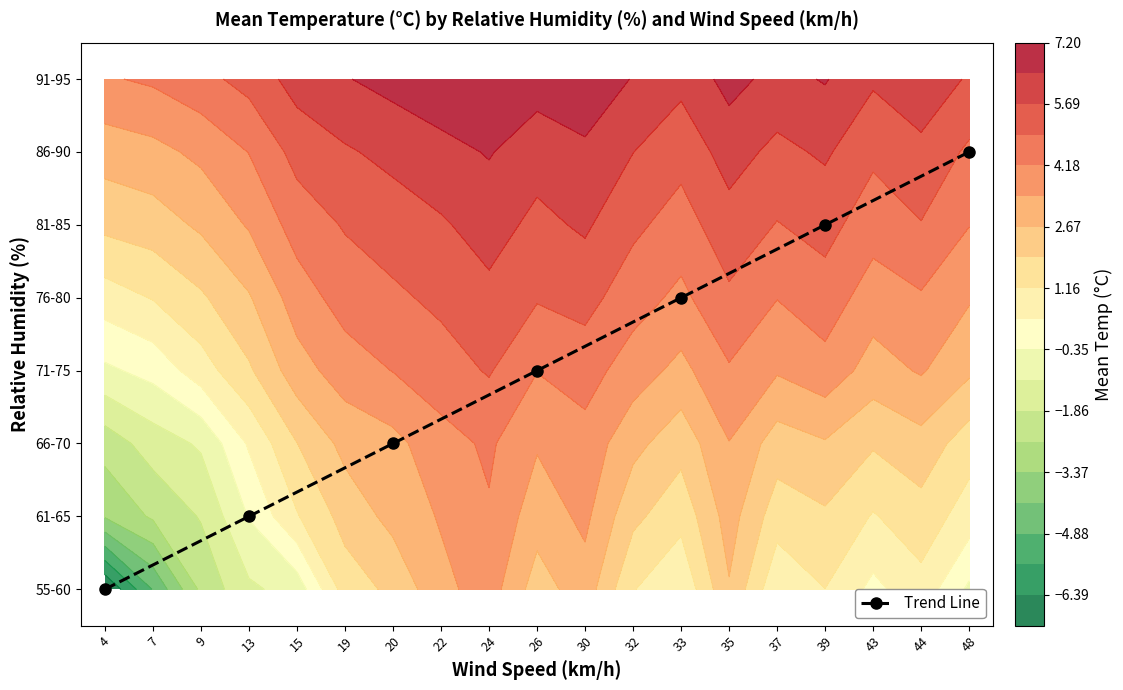

What is the difference between the second highest and minimum values?

5